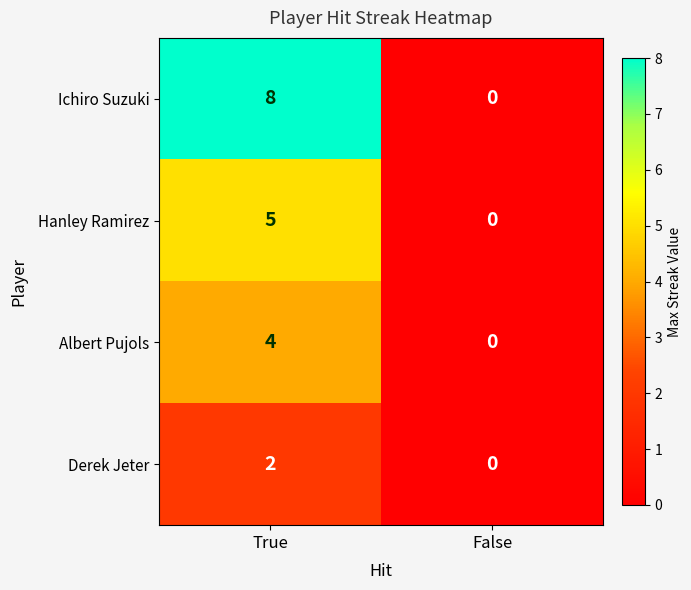

Between True and False, which series saw the biggest shift?

Ichiro Suzuki